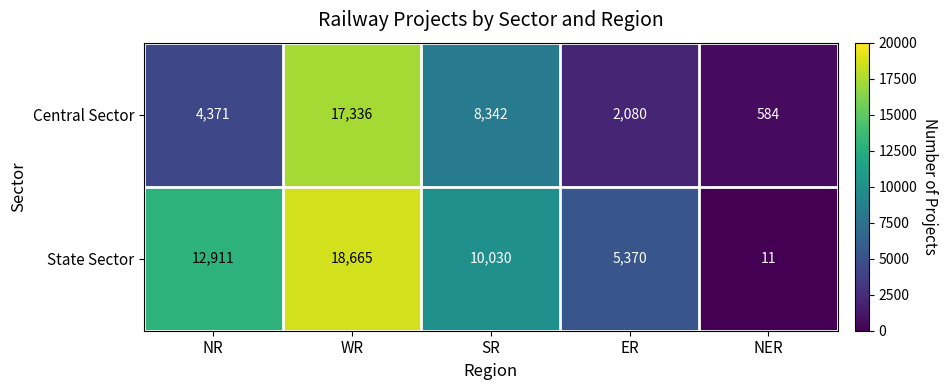

What is the total value across all series at ER?

7450